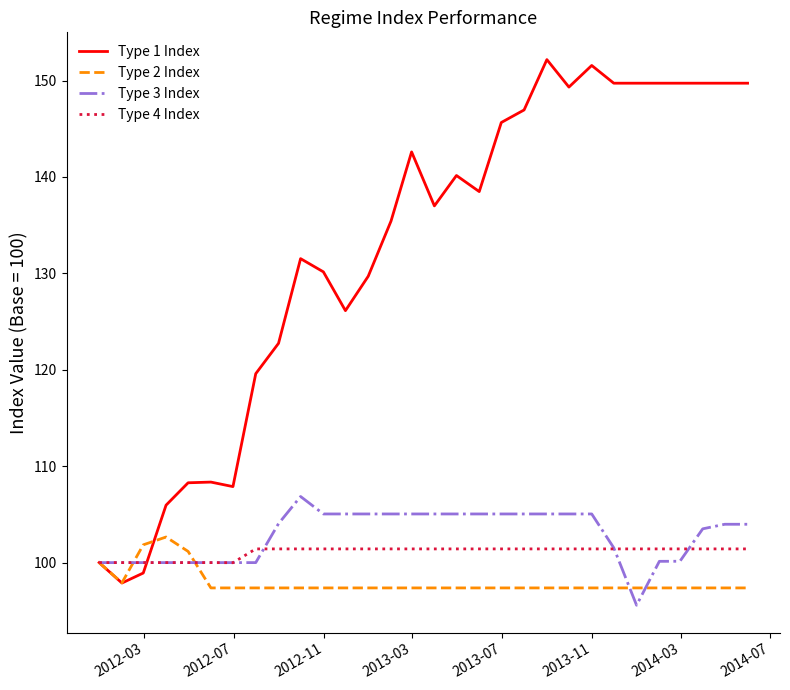

Which series ends up on top after the final intersection of Type 1 Index and Type 4 Index?

Type 1 Index